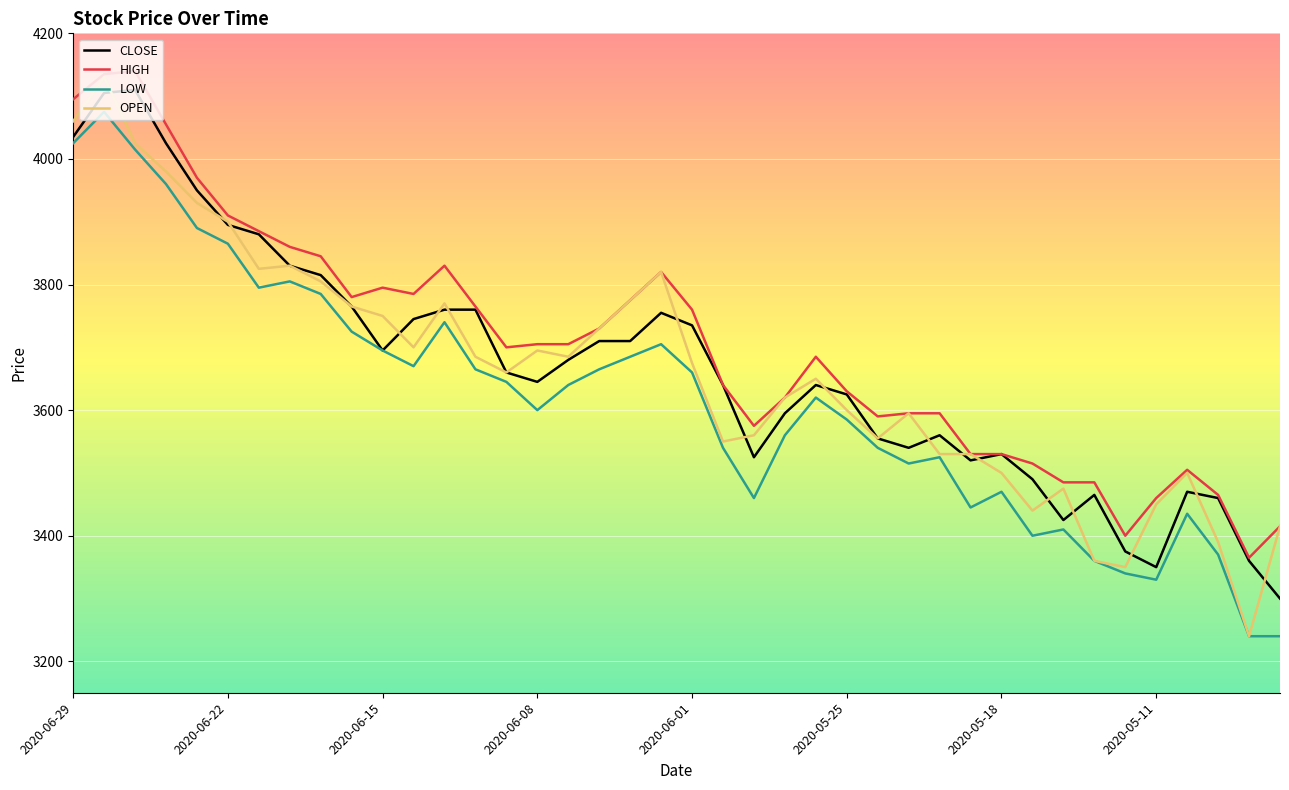

True or false: HIGH and LOW intersect in this chart.

False